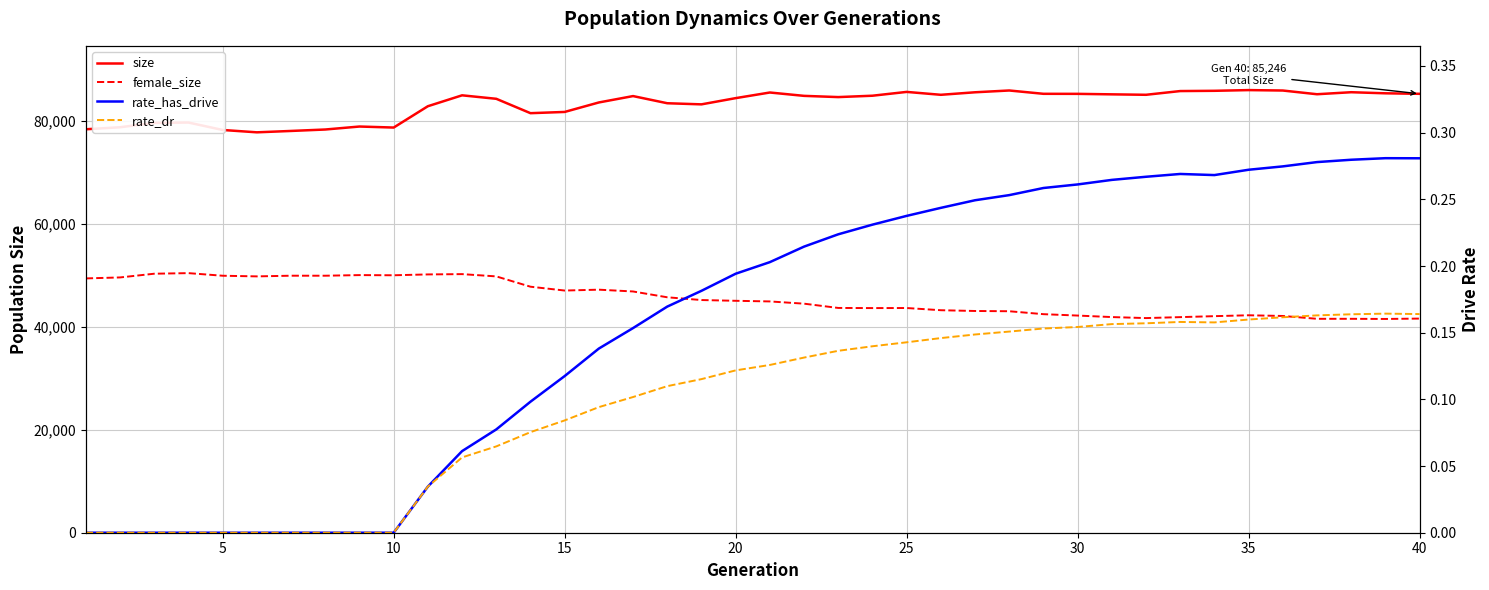

Is it true that rate_has_drive equals 0.2 at 20?

True